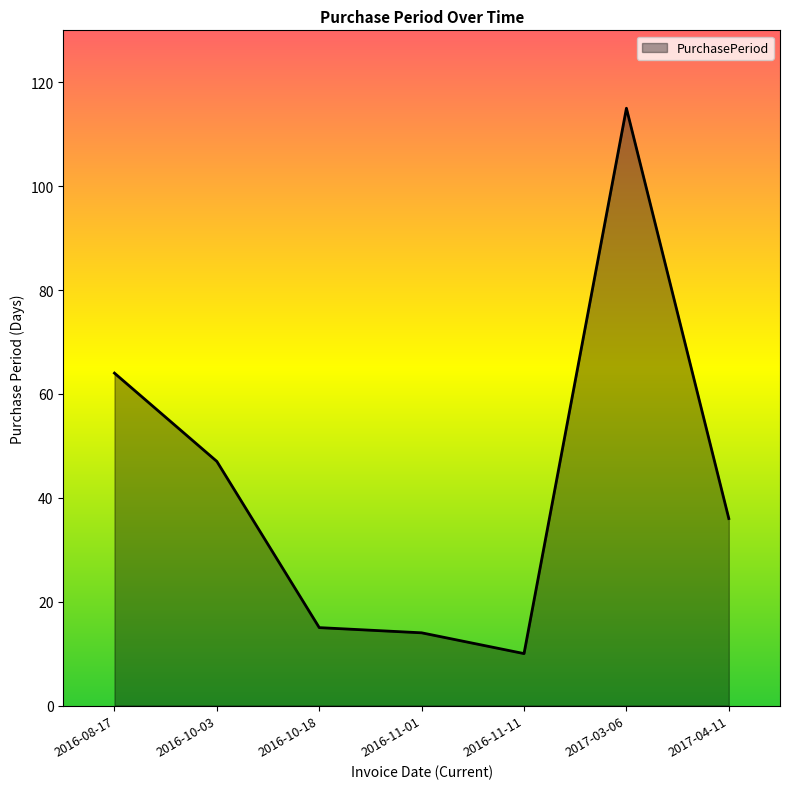

What position from the right is 2016-11-11?

3